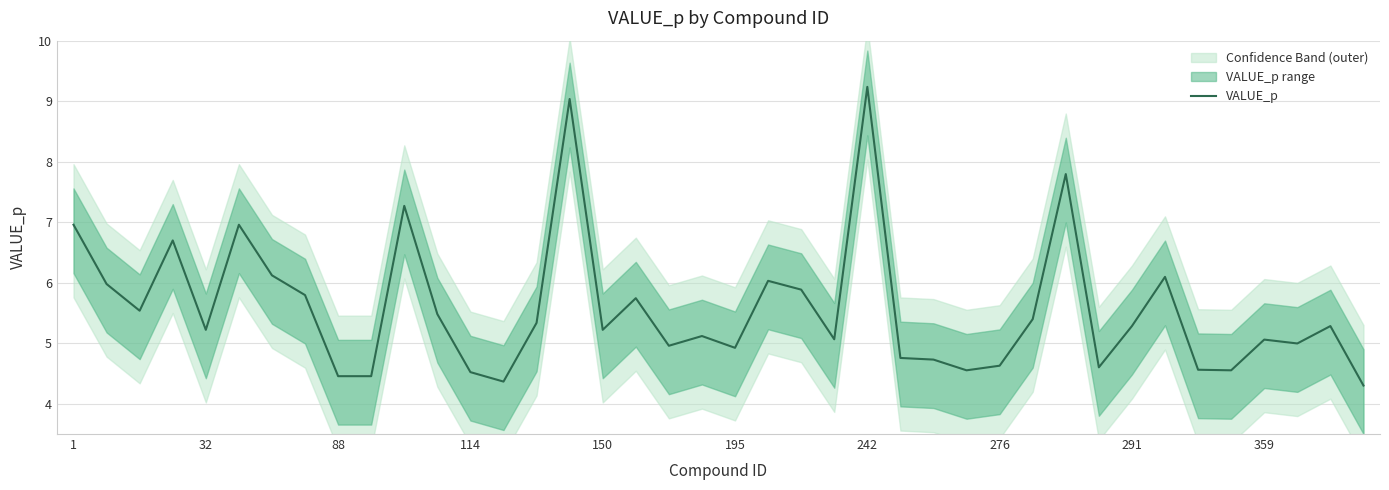

What is the highest value of the VALUE_p series?

9.2